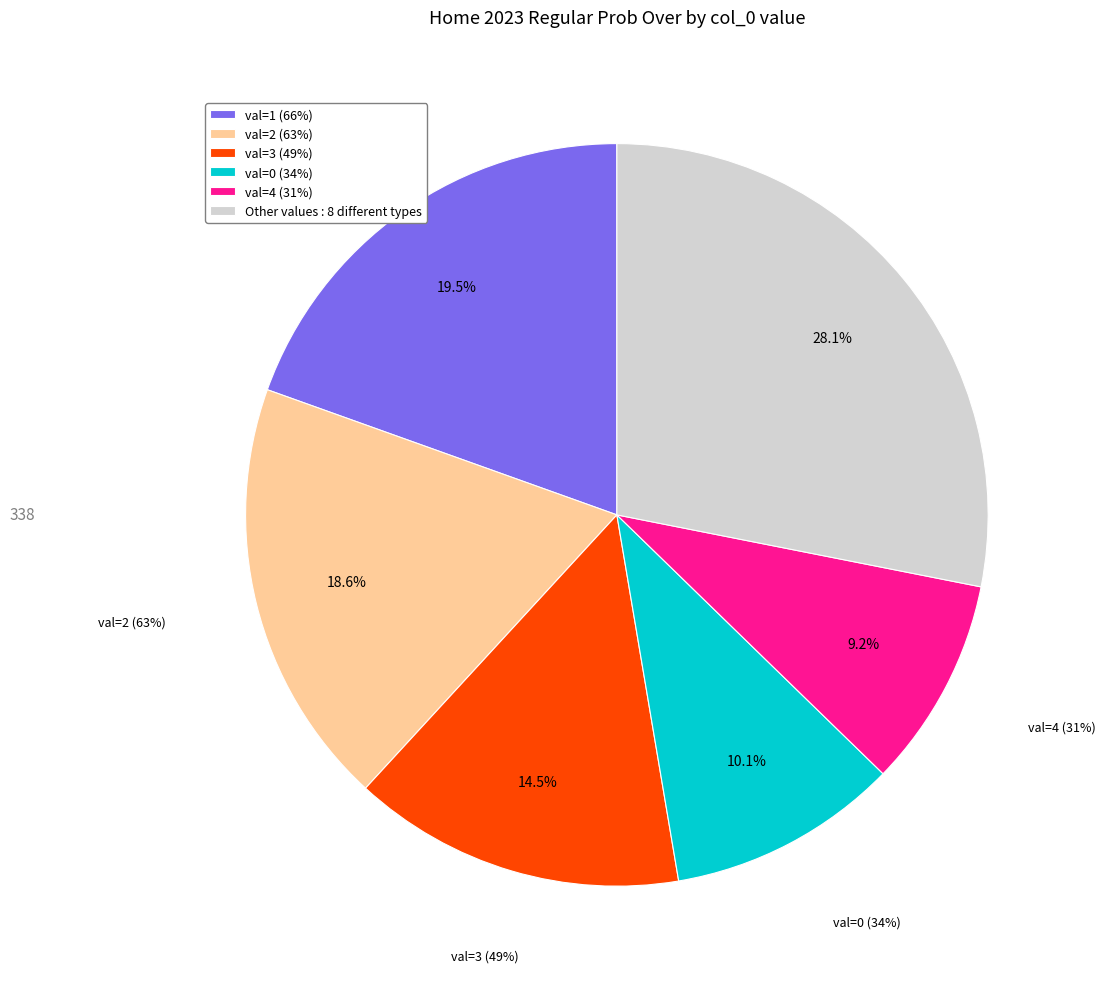

What is the ratio of the value at home over 8 to the value at home over 3?

0.2